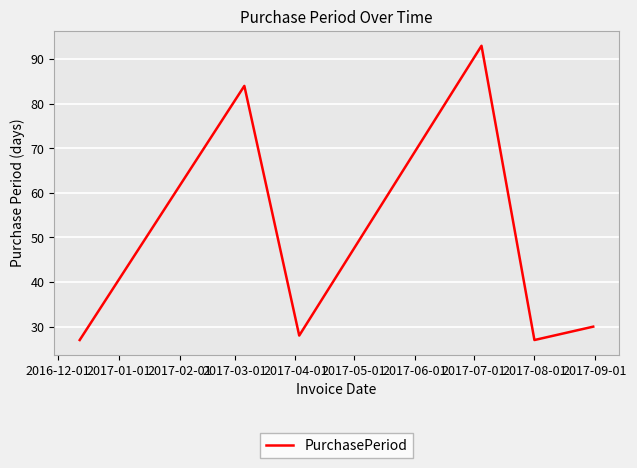

True or false: the data has more than 2 interior local peaks.

False